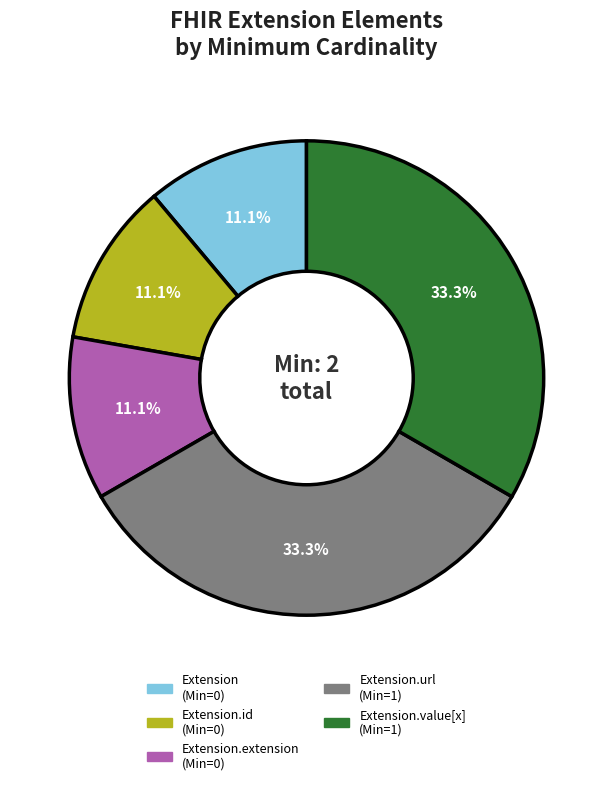

Is there a majority slice in this chart?

No